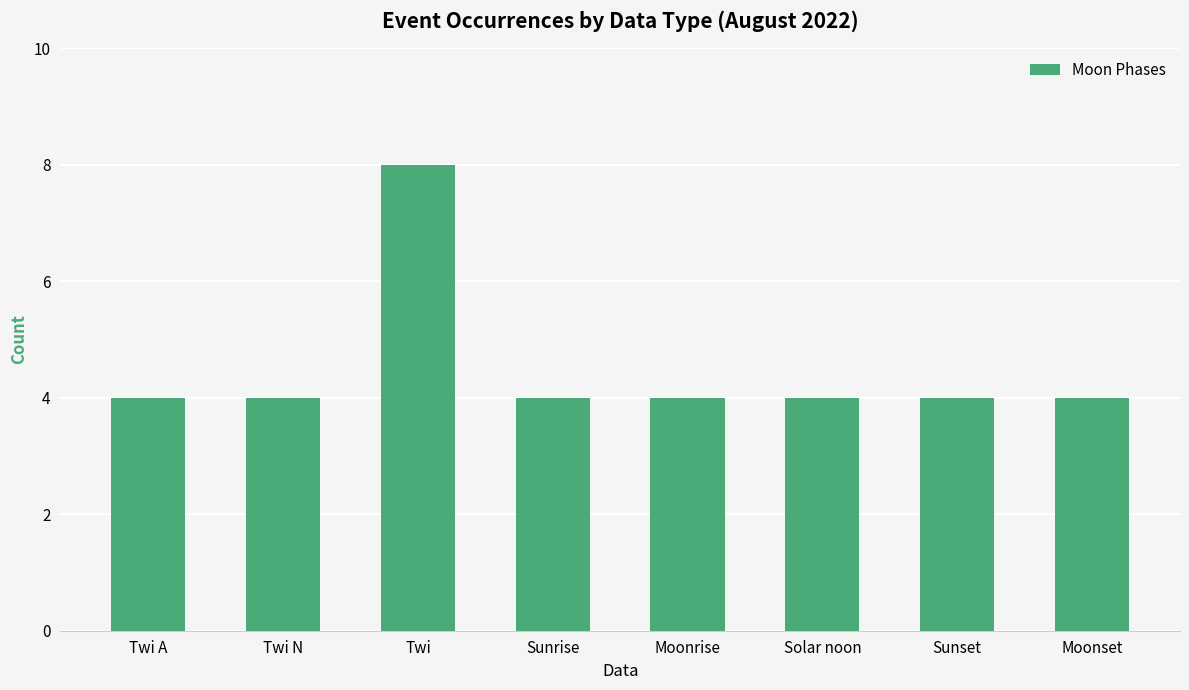

What is the value of the 5th bar from the left?

4